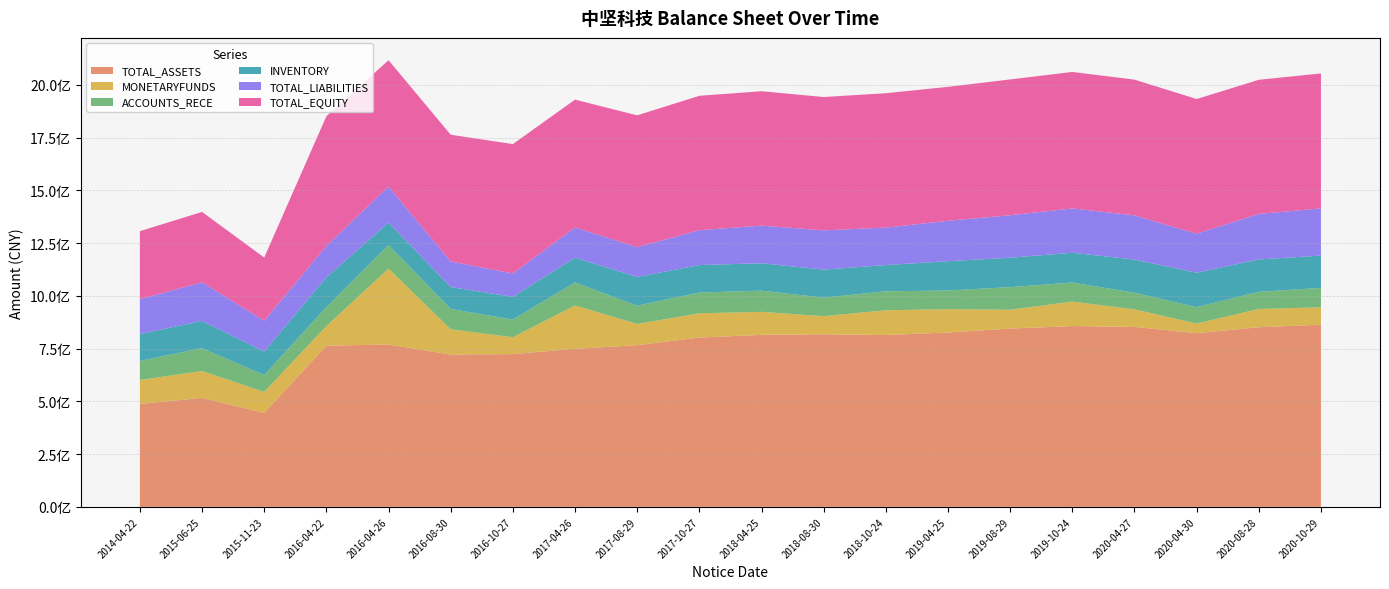

What are all the series names shown in the legend?

TOTAL_ASSETS, MONETARYFUNDS, ACCOUNTS_RECE, INVENTORY, TOTAL_LIABILITIES, TOTAL_EQUITY